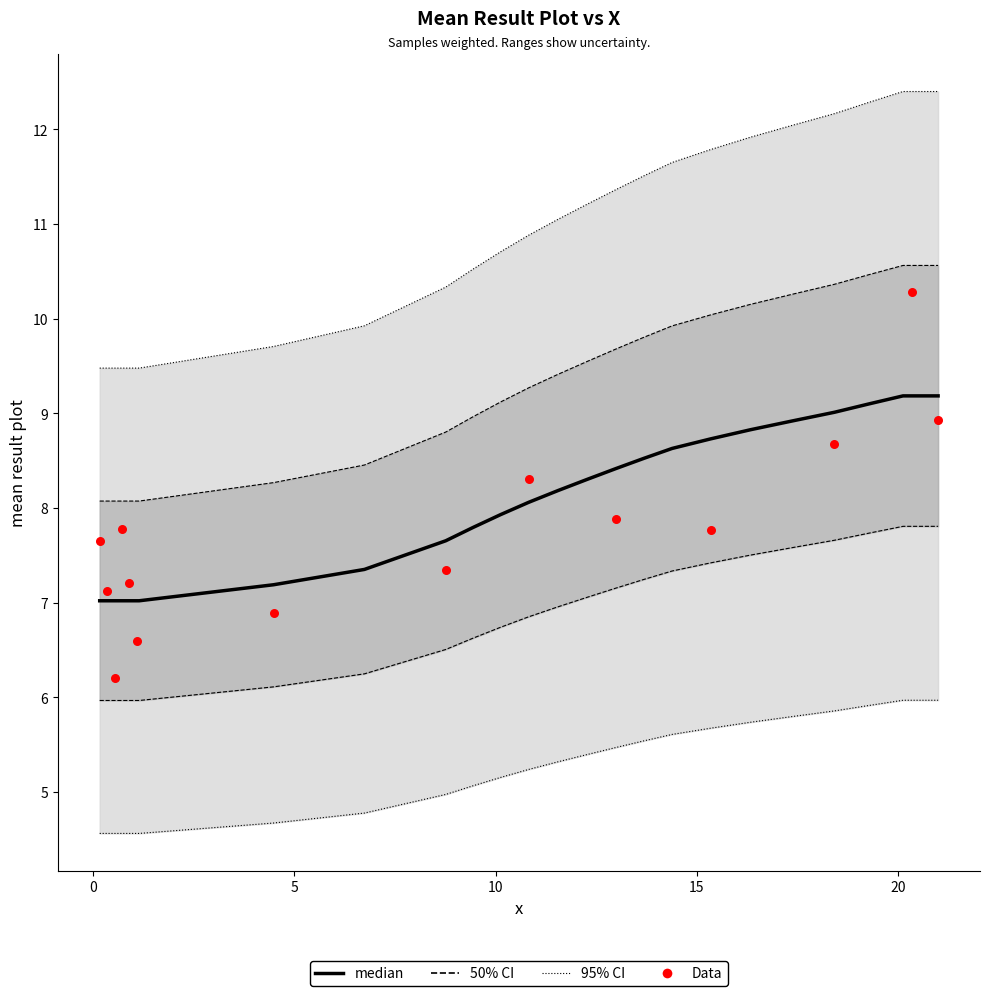

At how many categories does at least one series exceed 8?

40